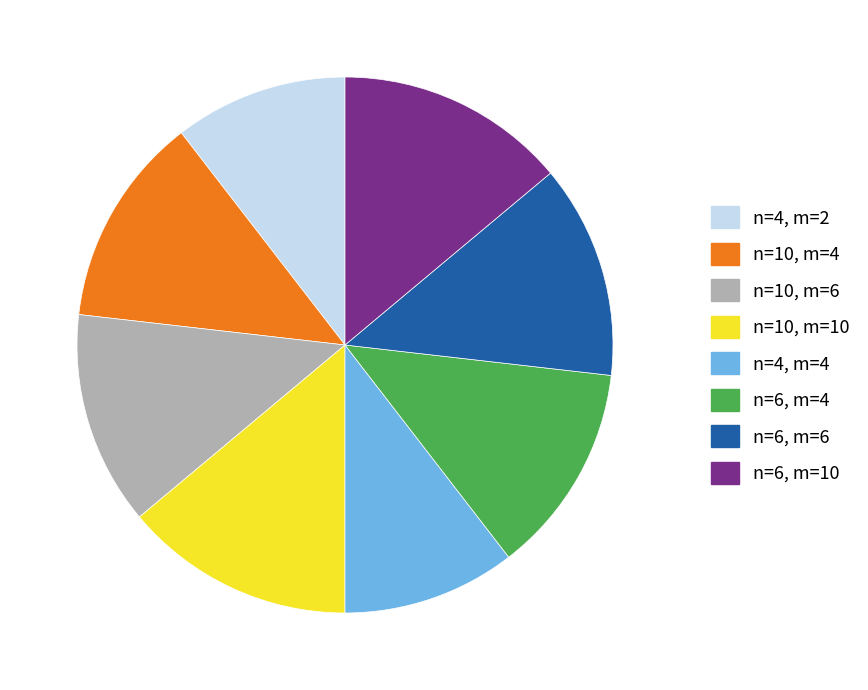

Combined, do n=6, m=10 and n=10, m=6 account for over 50%?

No